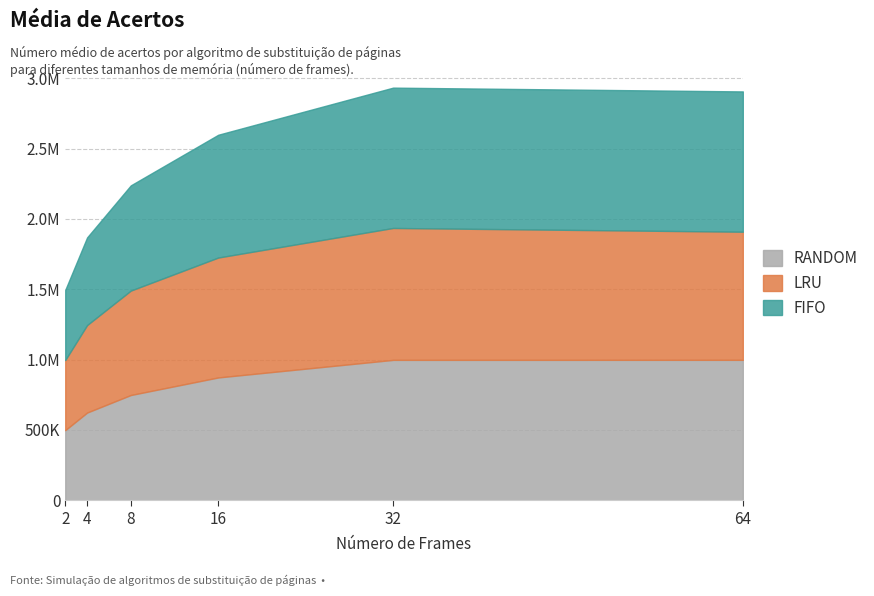

What is the average value of the FIFO series?

789695